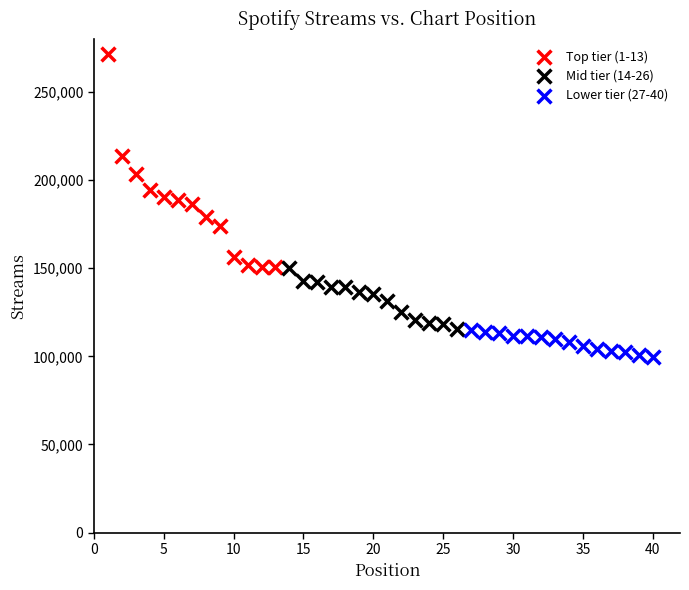

Which series contains the highest Y value?

Top tier (1-13)